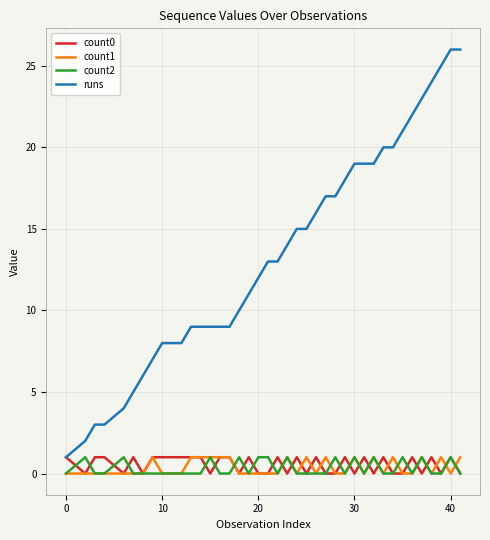

How many lines are shown in the chart?

4